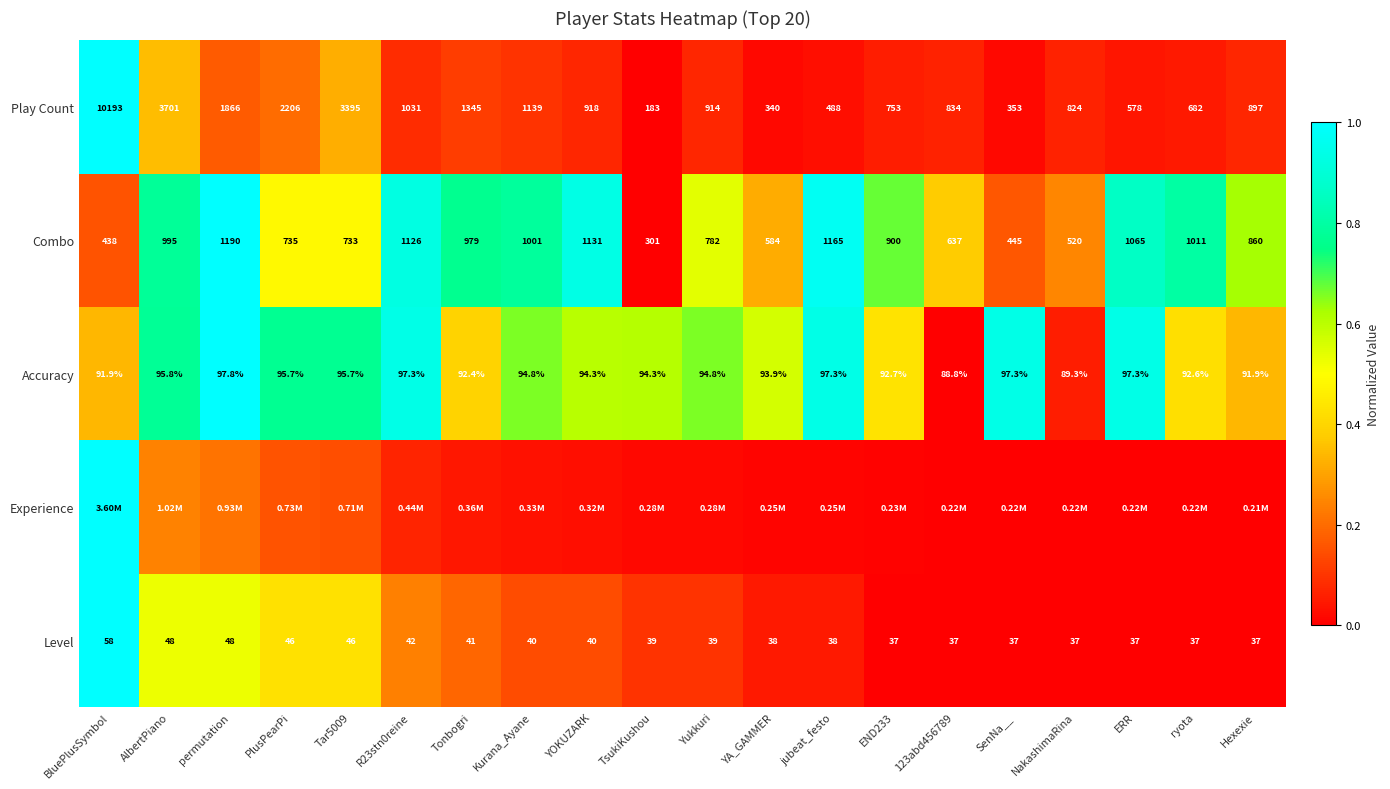

At which label does Play Count reach its minimum?

TsukiKushou